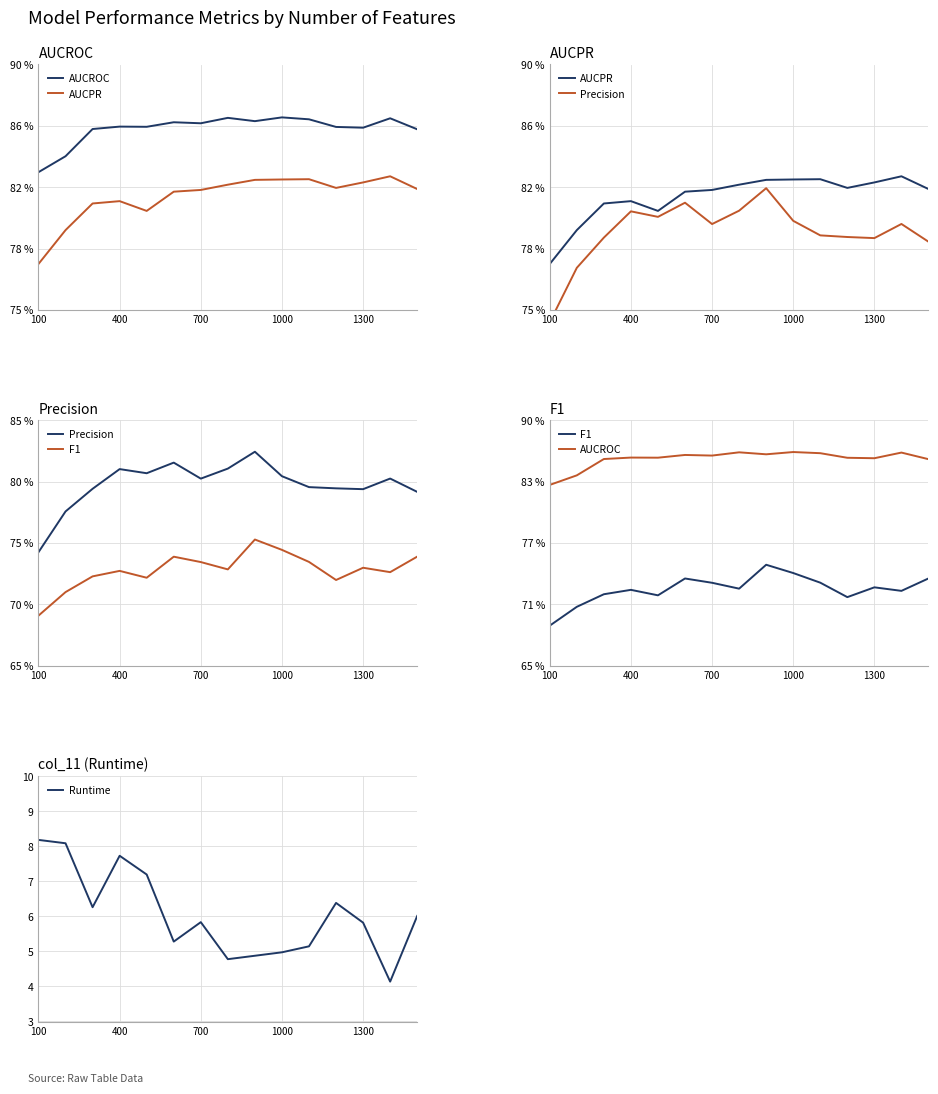

What is the minimum value for Runtime?

4.1